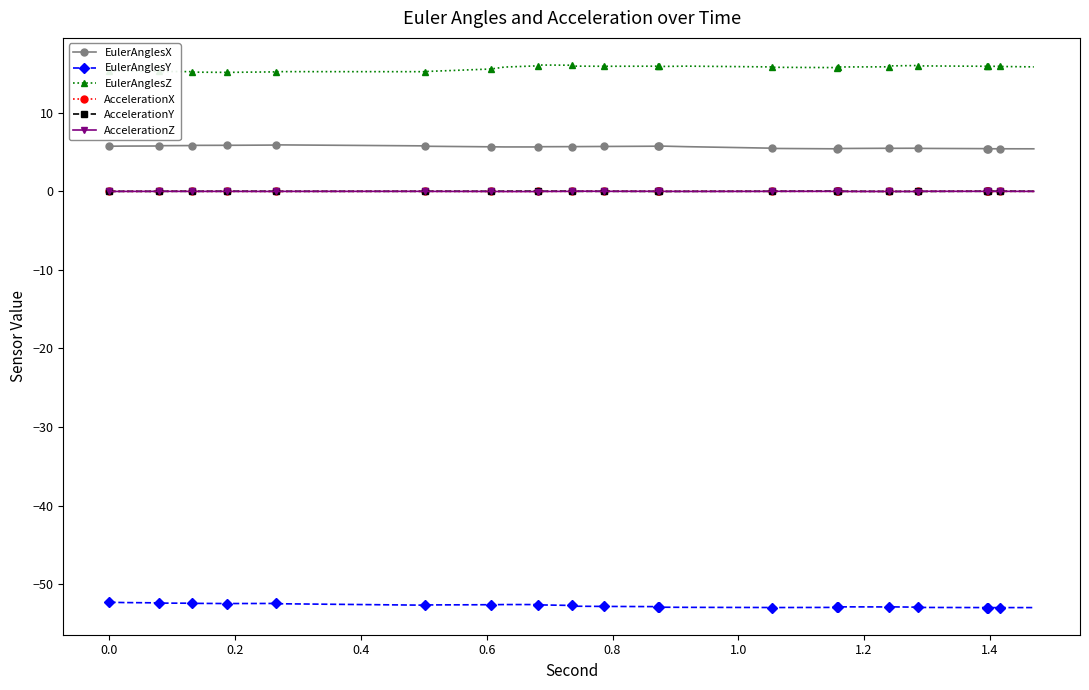

Reading left to right, list all the values displayed in this chart.

EulerAnglesX: 5.7	5.8	5.8	5.8	5.8	5.8	5.9	5.9	5.9	5.9	5.8	5.7	5.7	5.6	5.6	5.7	5.7	5.7	5.7	5.7	5.8	5.8	5.8	5.7	5.5	5.5	5.4	5.4	5.5	5.5	5.5	5.5	5.5	5.5	5.4	5.4	5.4	5.4	5.4	5.4
EulerAnglesY: -52.3	-52.3	-52.4	-52.4	-52.4	-52.4	-52.5	-52.4	-52.4	-52.5	-52.7	-52.6	-52.6	-52.6	-52.6	-52.6	-52.7	-52.8	-52.8	-52.8	-52.9	-52.9	-52.9	-52.9	-53.0	-53.0	-52.9	-52.9	-52.9	-52.9	-52.9	-52.9	-52.9	-53.0	-53.0	-53.0	-53.0	-53.0	-53.0	-53.0
EulerAnglesZ: 15.3	15.3	15.3	15.3	15.2	15.2	15.1	15.2	15.2	15.2	15.2	15.2	15.6	15.8	16.0	16.1	16.0	15.9	15.9	15.9	15.9	15.9	15.9	15.9	15.8	15.8	15.7	15.8	15.8	15.8	15.9	16.0	16.0	16.0	15.9	15.9	15.9	15.9	15.9	15.8
AccelerationX: 0.0	-0.0	-0.0	-0.0	0.0	-0.0	-0.0	-0.0	-0.0	-0.0	0.0	-0.0	-0.0	-0.0	-0.0	-0.0	0.0	0.0	0.0	0.0	0.0	-0.0	-0.0	0.0	-0.0	0.0	-0.0	-0.0	-0.0	-0.0	-0.0	-0.0	0.0	-0.0	0.0	0.0	0.0	-0.0	0.0	-0.0
AccelerationY: -0.0	-0.0	-0.0	0.0	0.0	0.0	0.0	0.0	0.0	-0.0	-0.0	0.0	0.0	0.0	0.0	0.0	0.0	-0.0	0.0	-0.0	-0.0	-0.0	-0.0	-0.0	0.0	-0.0	0.0	0.0	0.0	-0.0	-0.0	-0.0	-0.0	-0.0	0.0	0.0	0.0	0.0	0.0	0.0
AccelerationZ: -0.0	-0.0	-0.0	0.0	-0.0	-0.0	-0.0	-0.0	-0.0	-0.0	-0.0	-0.0	-0.0	-0.0	-0.0	-0.0	-0.0	0.0	0.0	0.0	0.0	-0.0	-0.0	-0.0	-0.0	0.0	-0.0	-0.0	-0.0	-0.0	-0.0	-0.0	-0.0	0.0	-0.0	-0.0	0.0	-0.0	0.0	-0.0